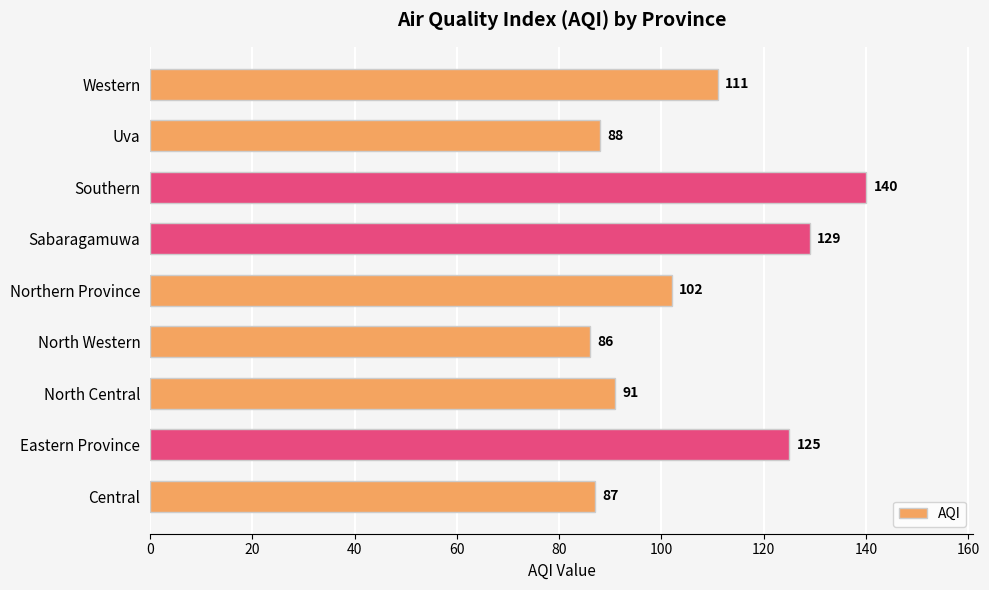

Reading top to bottom, list all the values displayed in this chart.

Western=111	Uva=88	Southern=140	Sabaragamuwa=129	Northern Province=102	North Western=86	North Central=91	Eastern Province=125	Central=87